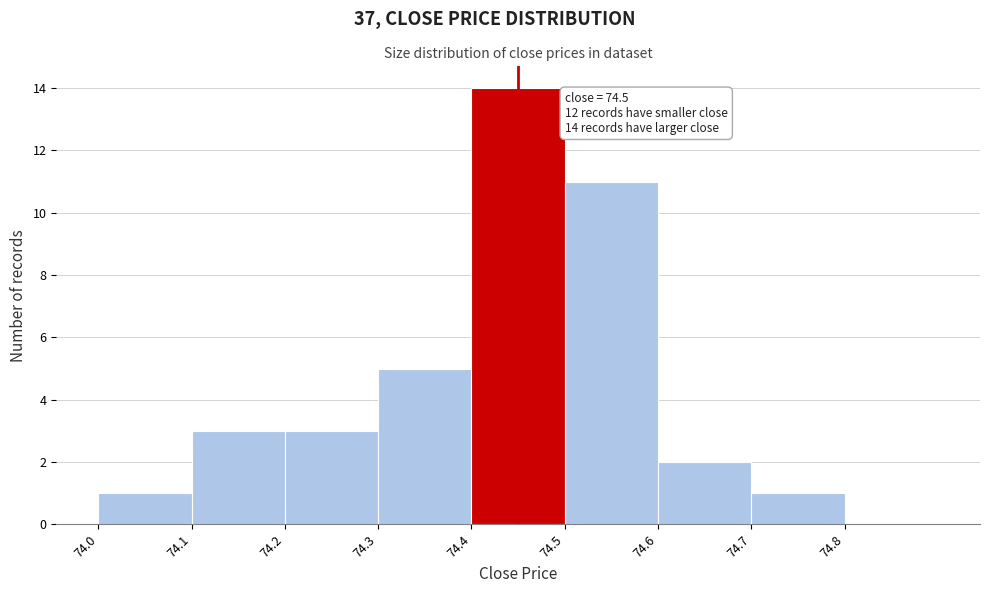

Reading left to right, transcribe all the data shown in this chart.

74.0=1	74.1=3	74.2=3	74.3=5	74.4=14	74.5=11	74.6=2	74.7=1	74.8=0